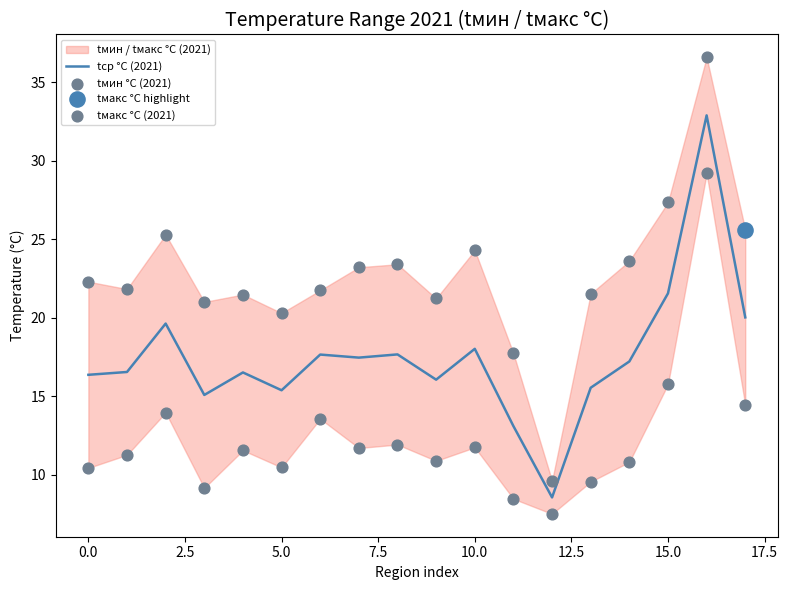

What is the ratio of the value at 7 to the value at 4?

1.0